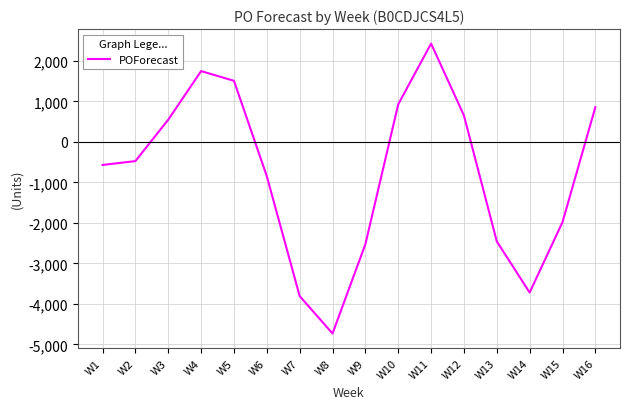

Which category has the lowest value across all series?

W8